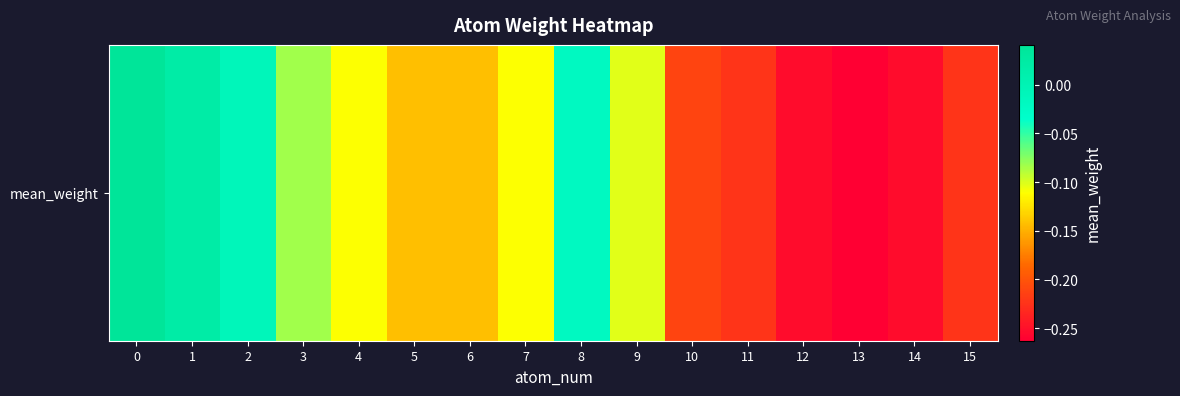

How many values are below zero?

14